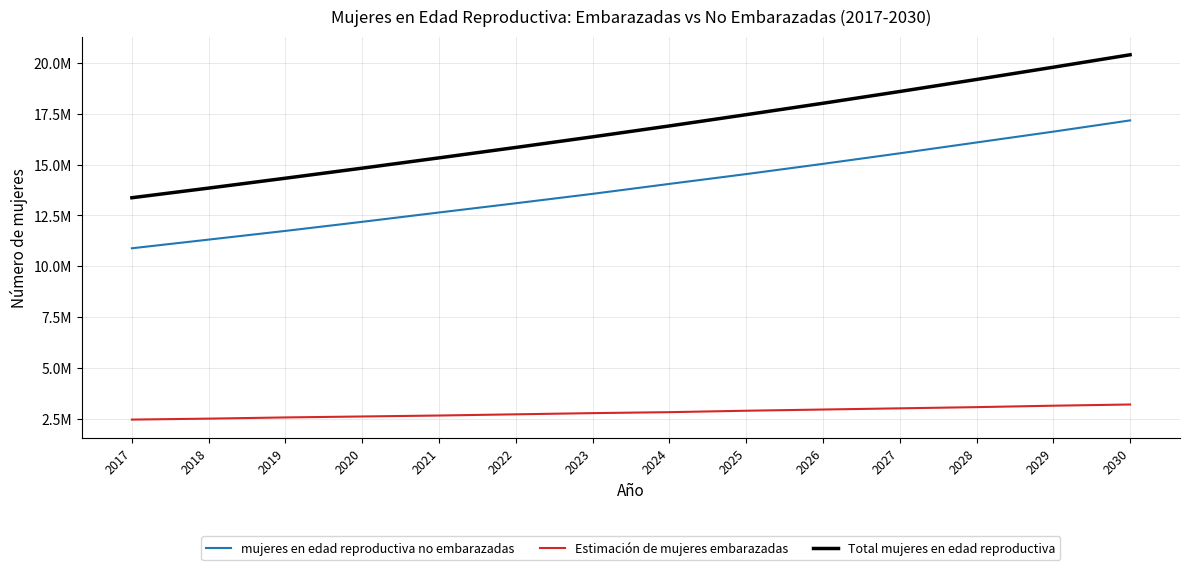

At how many categories does at least one series exceed 13596157?

13